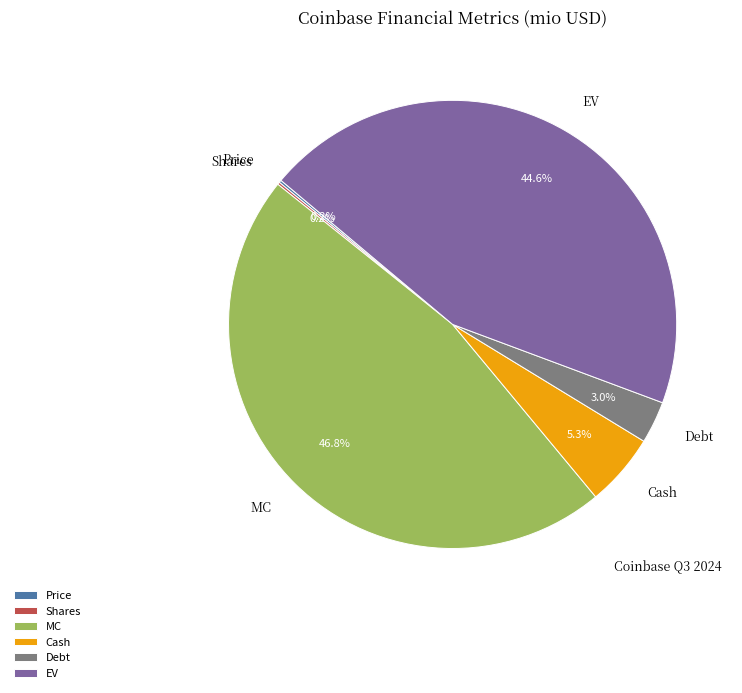

What is the largest slice in the pie chart?

MC